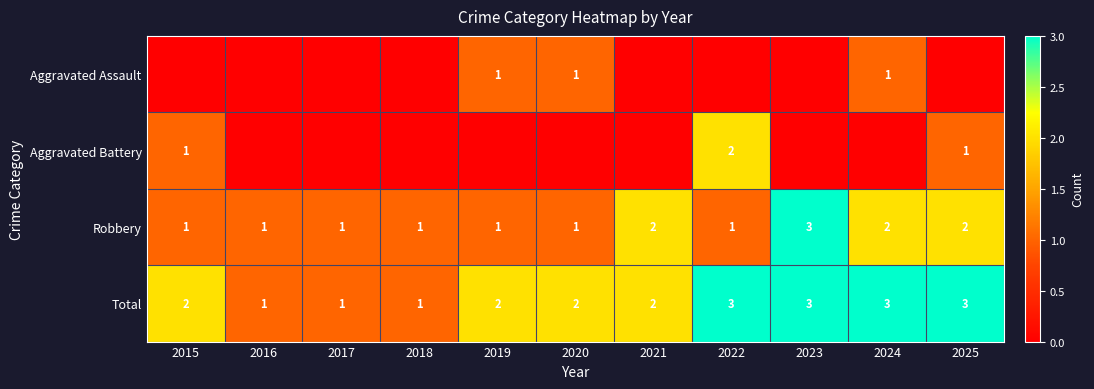

The value of Robbery at 2020 is 2. True or false?

False